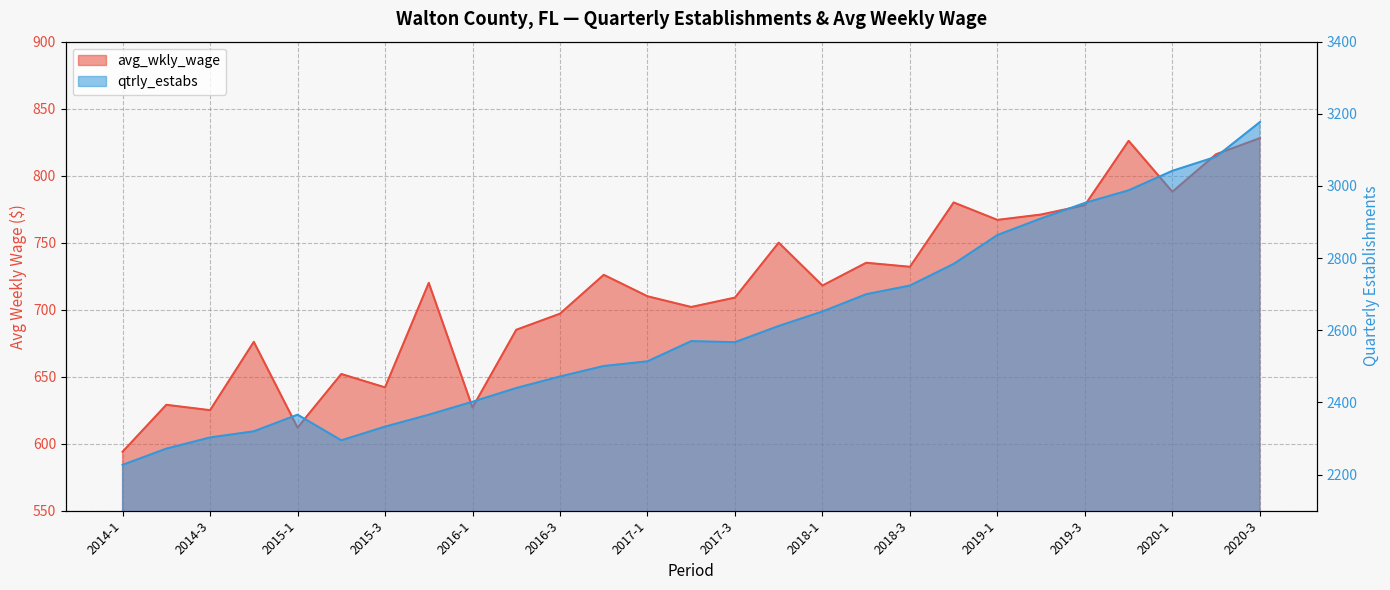

Which series has the largest range (max minus min)?

qtrly_estabs